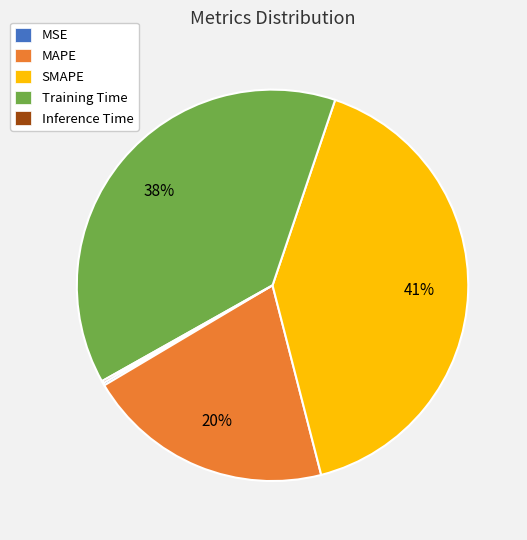

Approximately how many times larger is the value at Training Time compared to SMAPE?

0.9